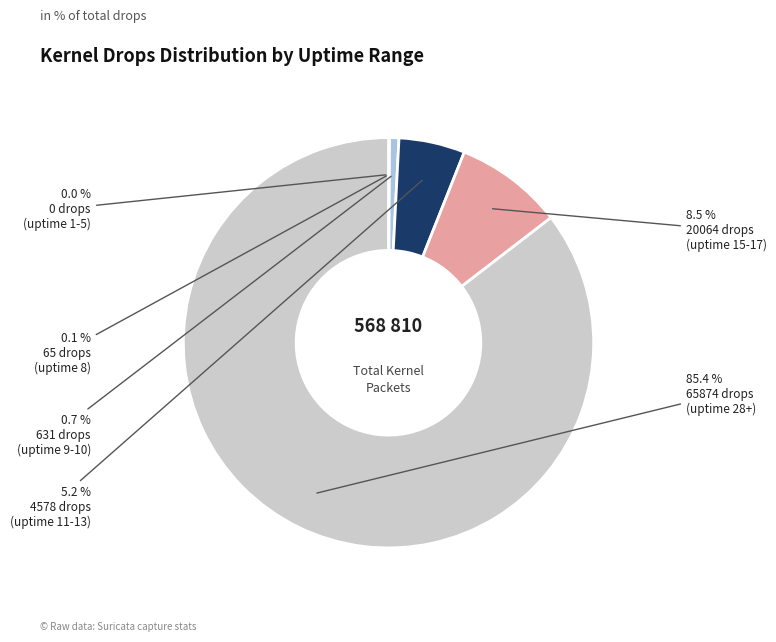

Is there a majority slice in this chart?

Yes